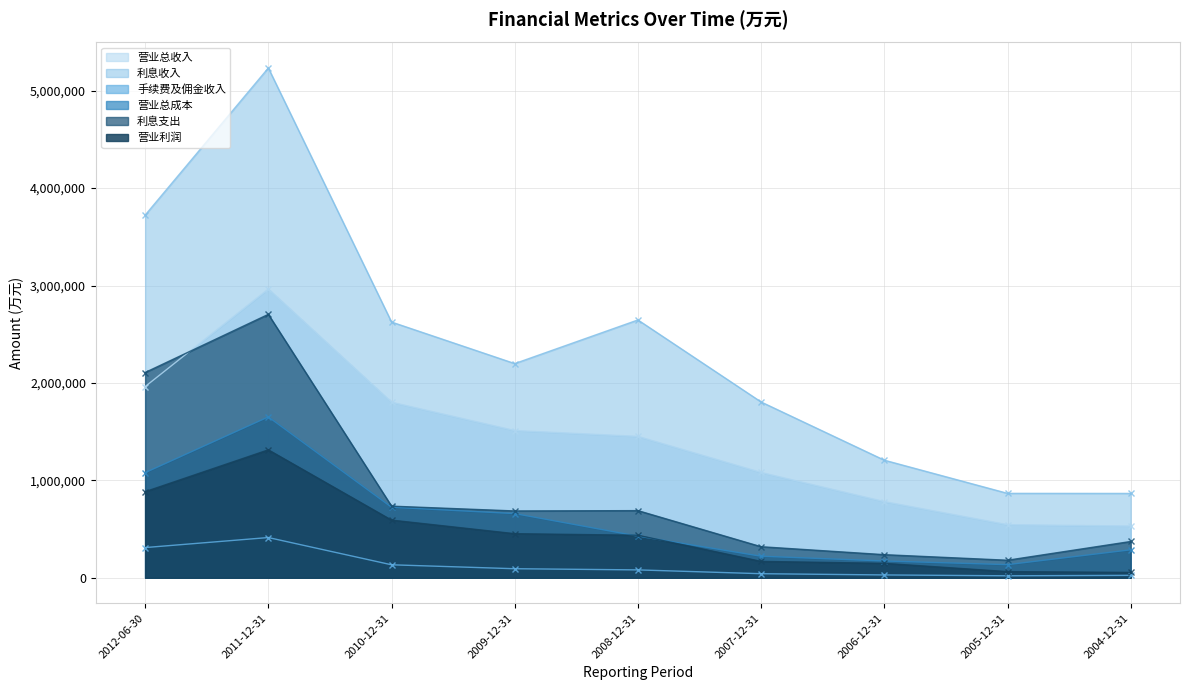

In 手续费及佣金收入, how many points are lower than both neighbors (excluding endpoints)?

1